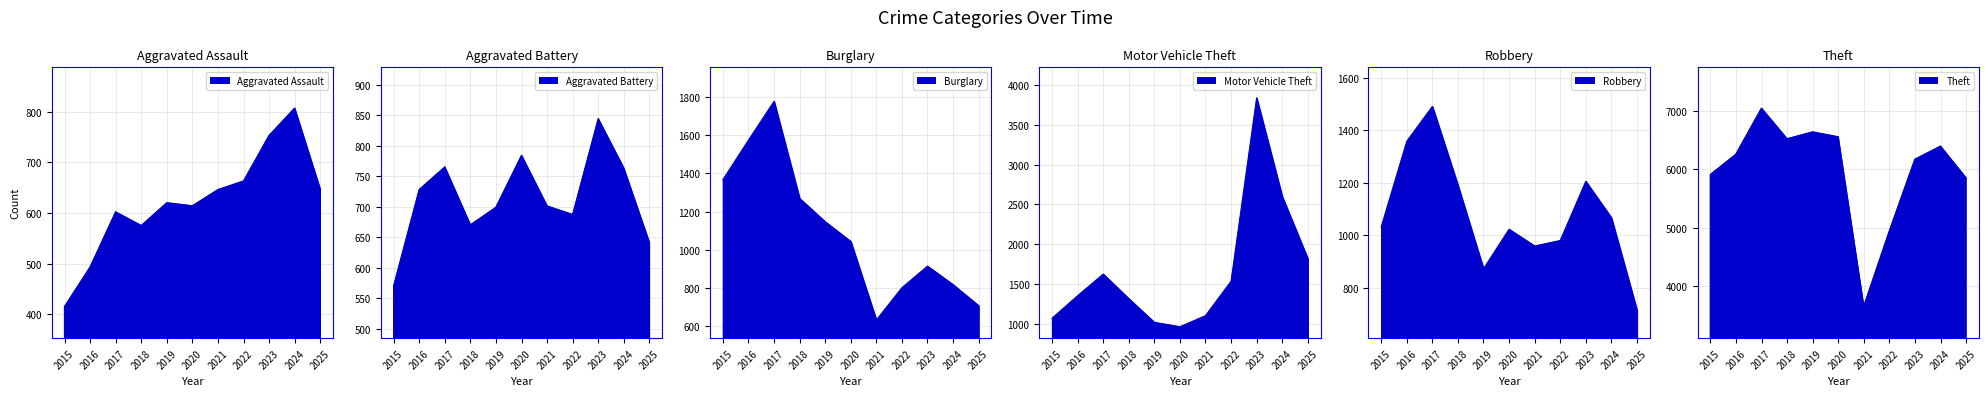

What is the difference between the Burglary values at 2025 and 2024?

110